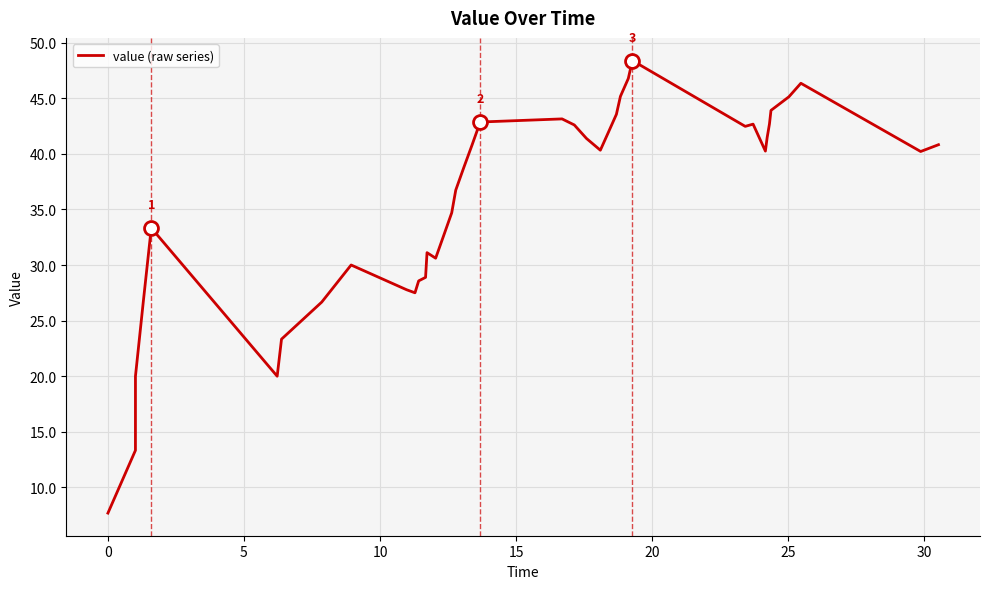

What is the difference between the maximum and minimum values?

40.7